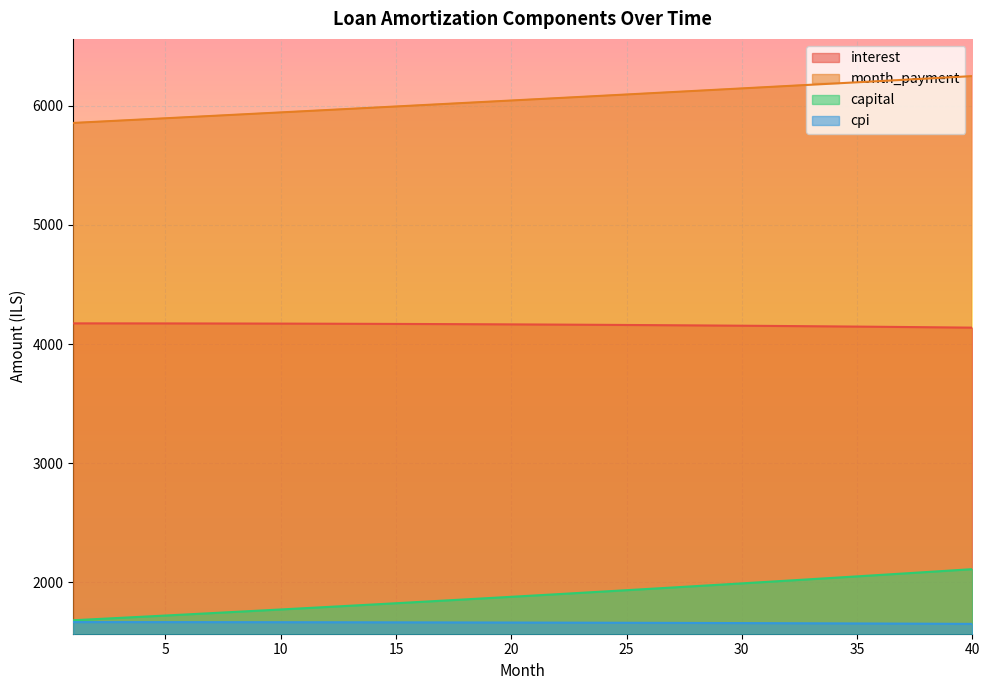

List the labels in order of month_payment value, smallest first.

1, 2, 3, 4, 5, 6, 7, 8, 9, 10, 11, 12, 13, 14, 15, 16, 17, 18, 19, 20, 21, 22, 23, 24, 25, 26, 27, 28, 29, 30, 31, 32, 33, 34, 35, 36, 37, 38, 39, 40